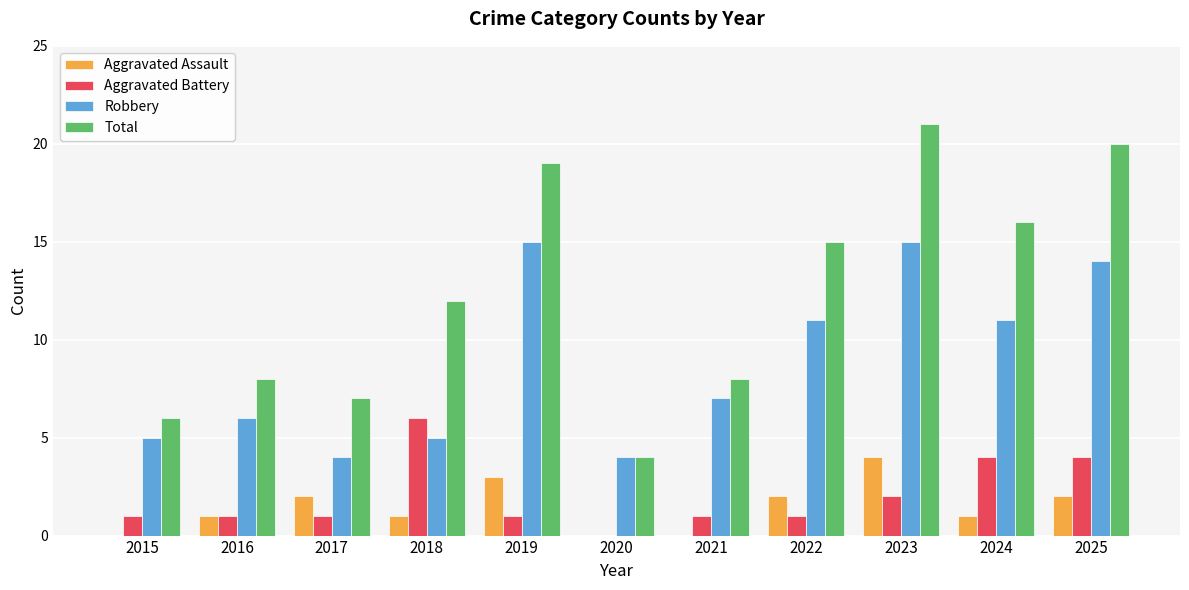

At which category is the sum across all series the highest?

2023